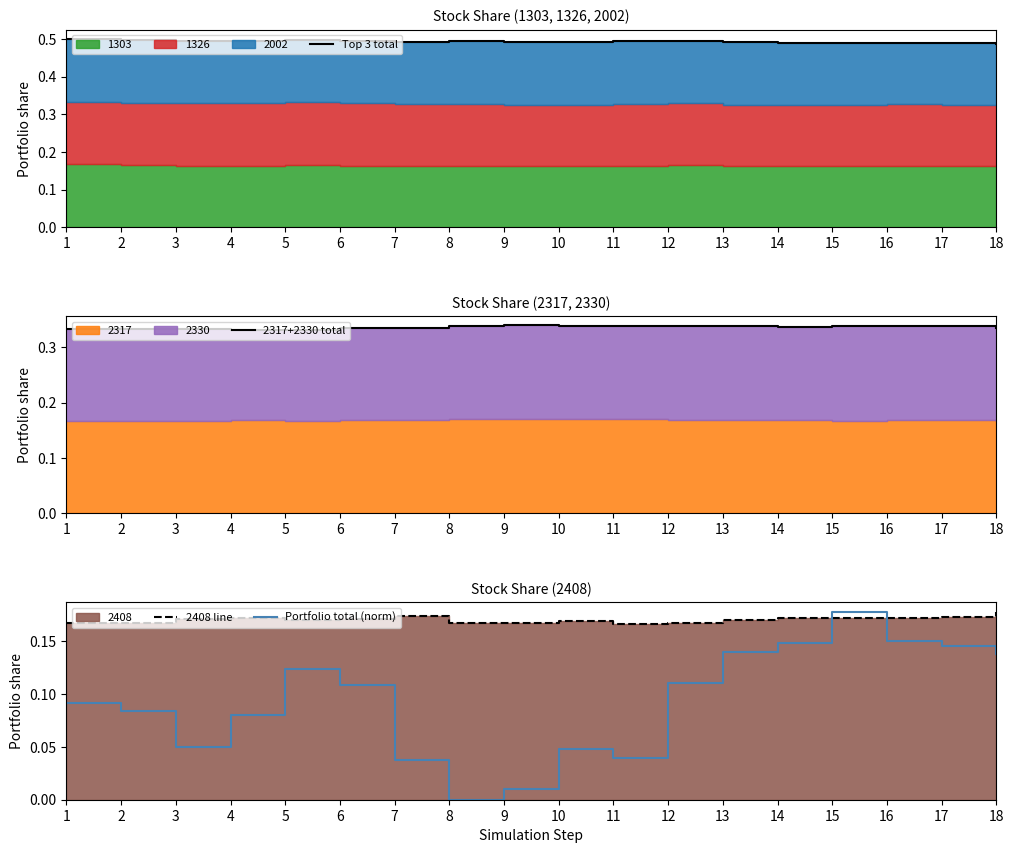

Does the chart have visible grid lines?

No